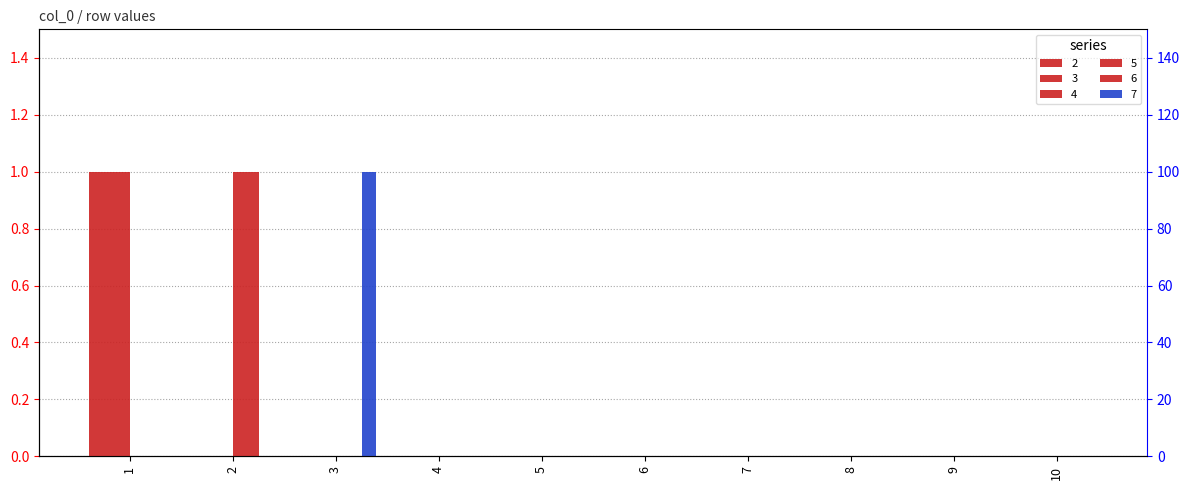

At which label does 6 reach its peak?

2